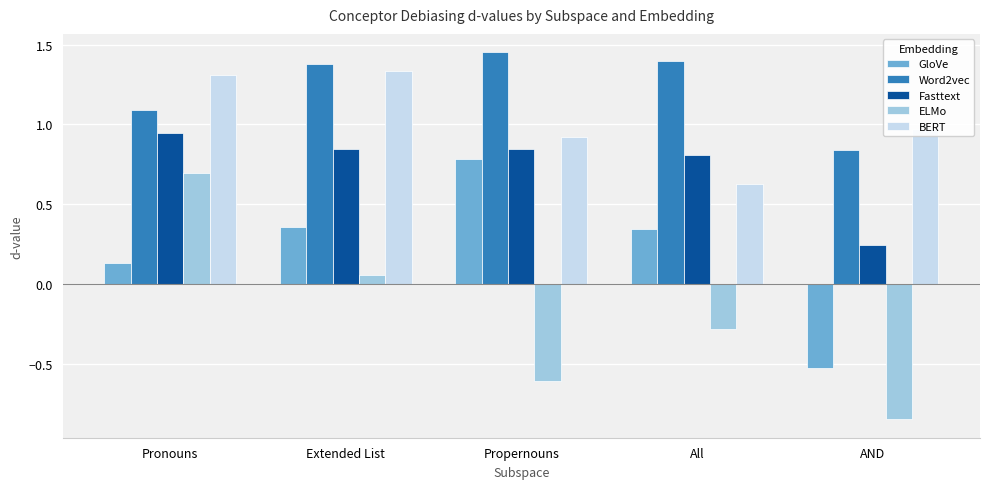

What are all the series names shown in the legend?

GloVe, Word2vec, Fasttext, ELMo, BERT